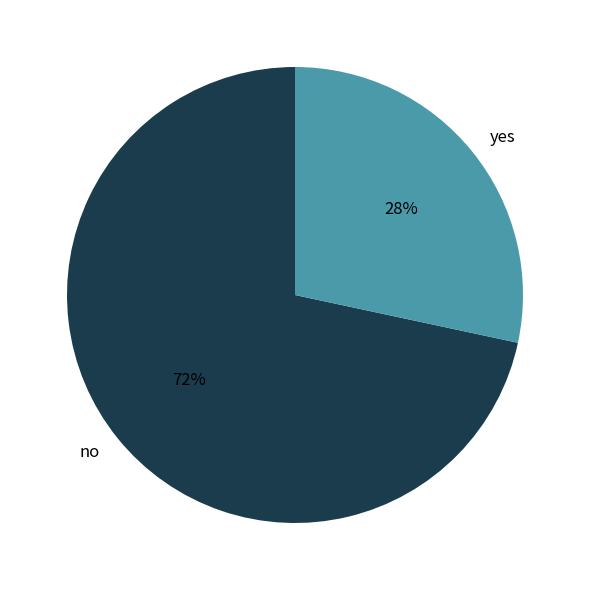

To the nearest percent, what is the average slice percentage?

50%